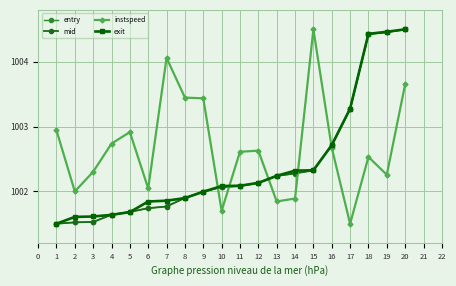

Is it true that mid equals 1002.1 at 10?

True